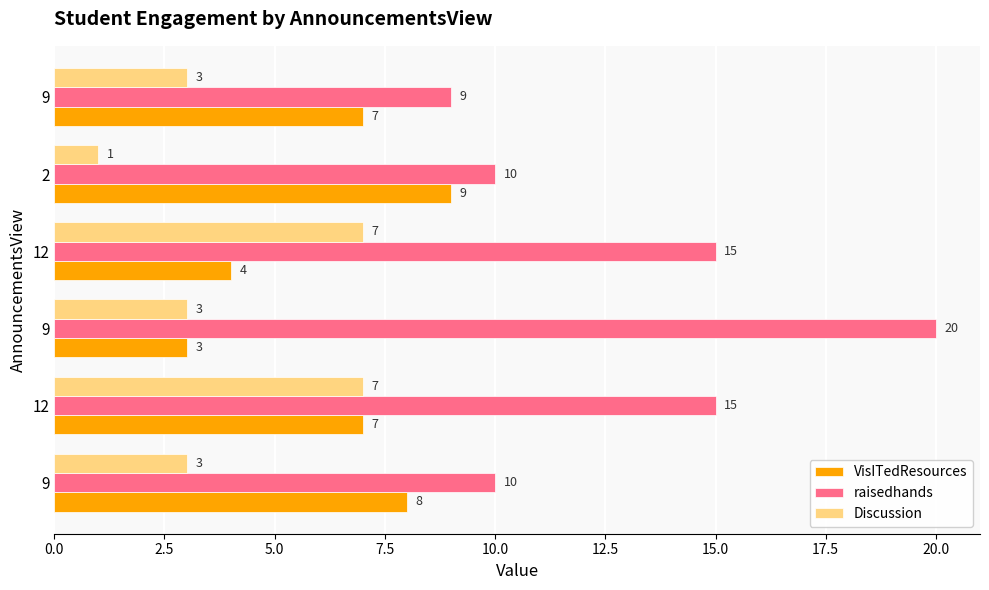

List the series in order of their peak value, highest first.

raisedhands, VisITedResources, Discussion